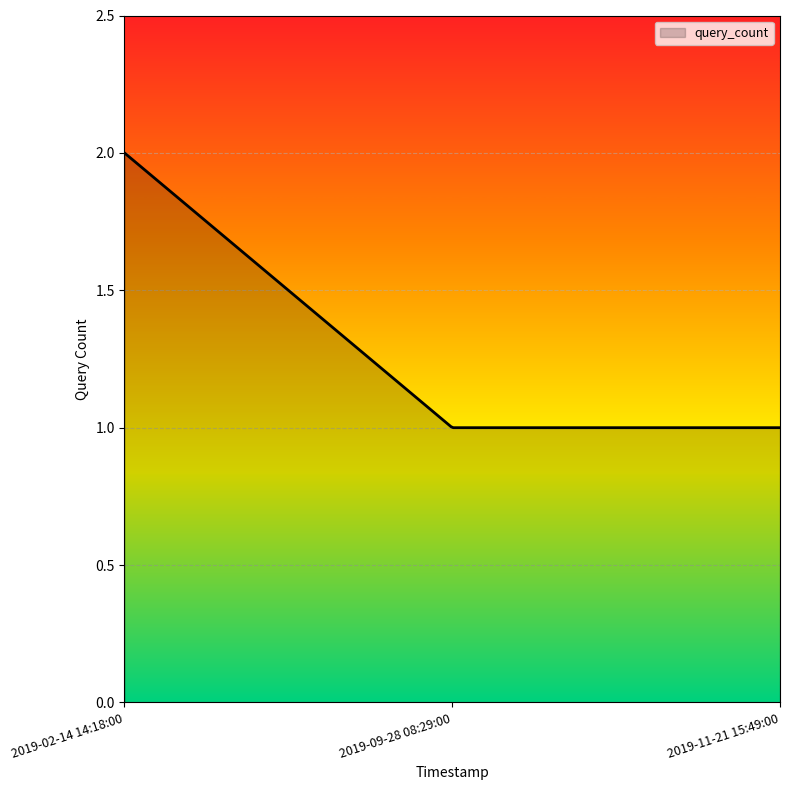

Reading right to left, what are all the values shown in this chart?

2019-11-21 15:49:00=1	2019-09-28 08:29:00=1	2019-02-14 14:18:00=2